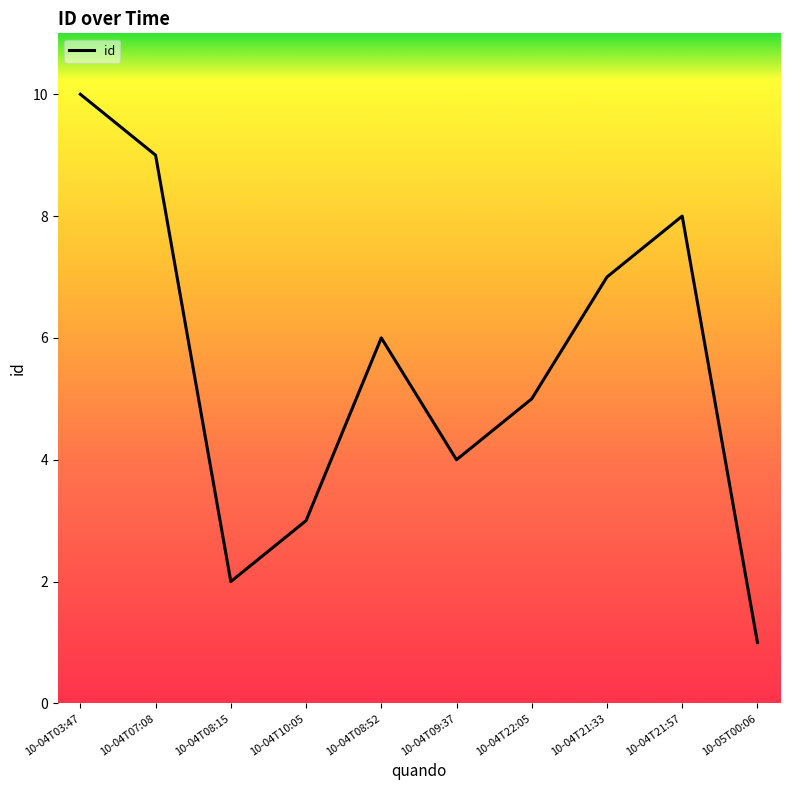

Reading left to right, list all the values displayed in this chart.

10	9	2	3	6	4	5	7	8	1